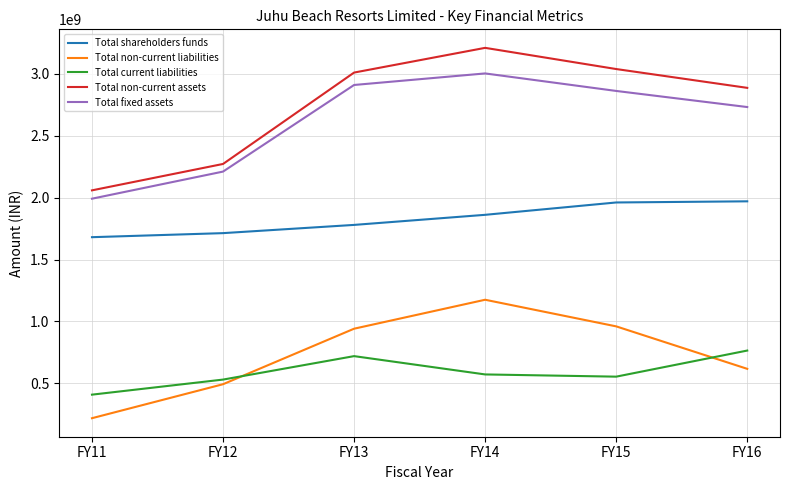

What is the maximum value for Total non-current liabilities?

1175024807